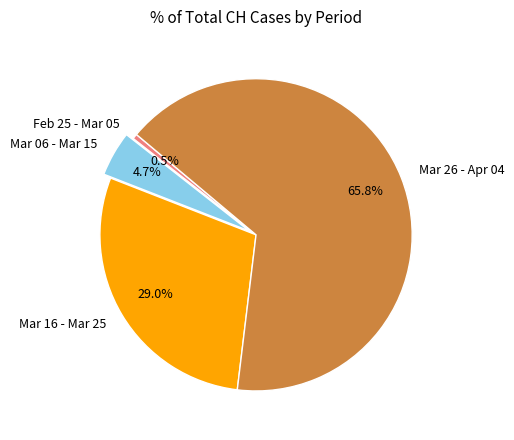

Which category has the smallest portion of the pie?

Feb 25 - Mar 05